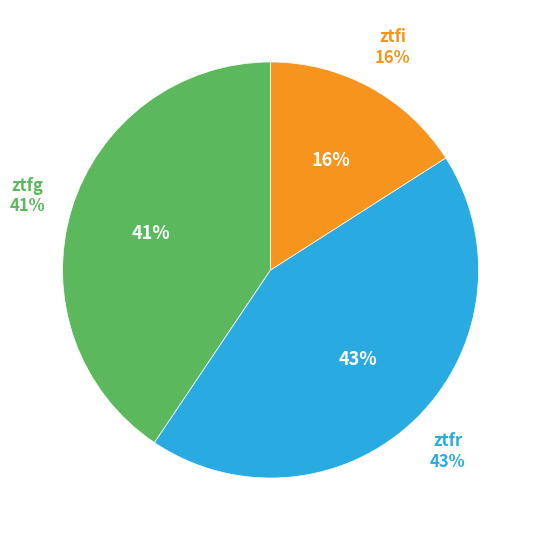

Is it true that ztfi is 9% of the pie?

False